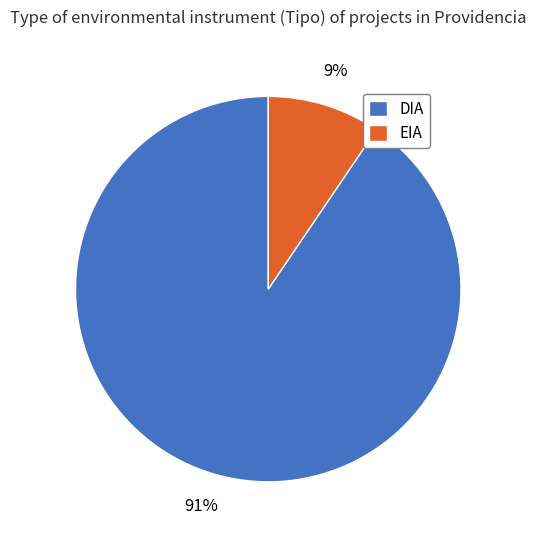

True or false: EIA accounts for 19% of the total.

False